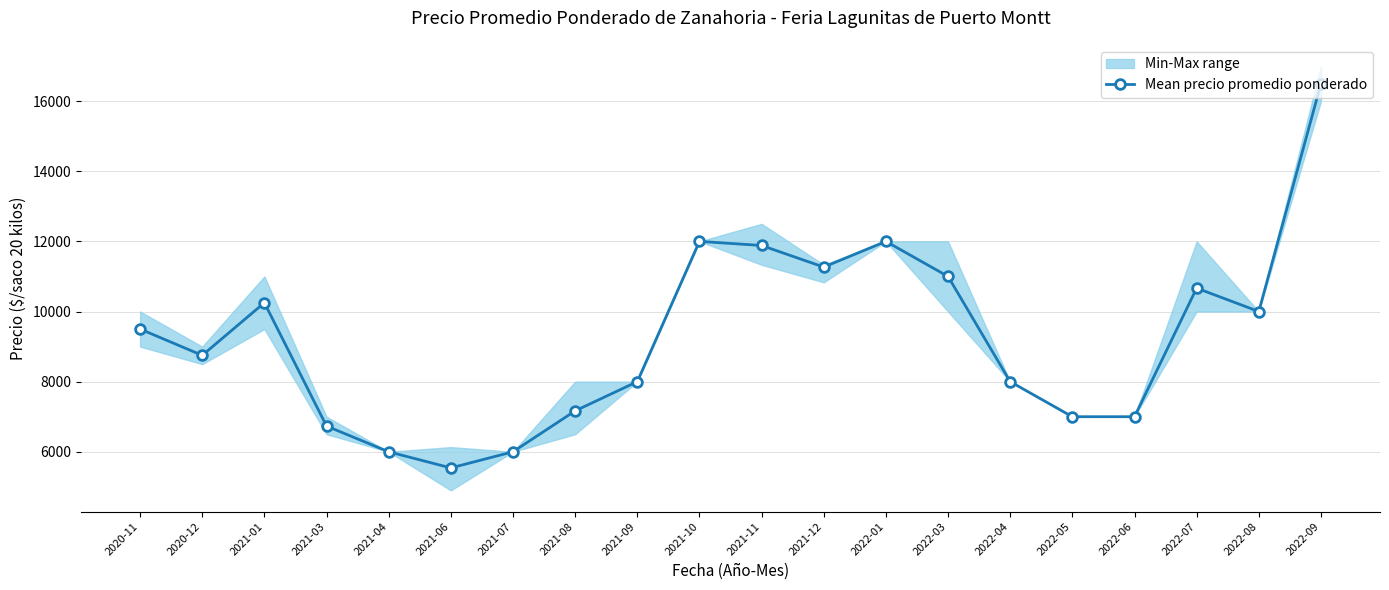

Reading left to right, transcribe all the data shown in this chart.

9500	8750	10250	6733	6000	5540	6000	7167	8000	12000	11883	11267	12000	11000	8000	7000	7000	10667	10000	16500